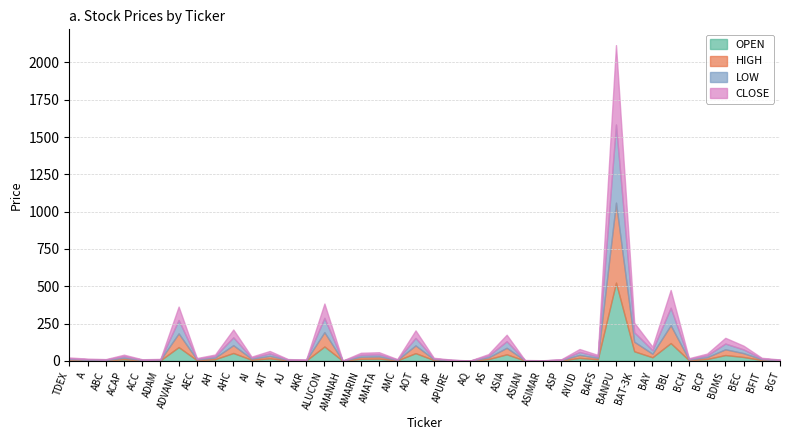

True or false: LOW and CLOSE cross at least once.

False